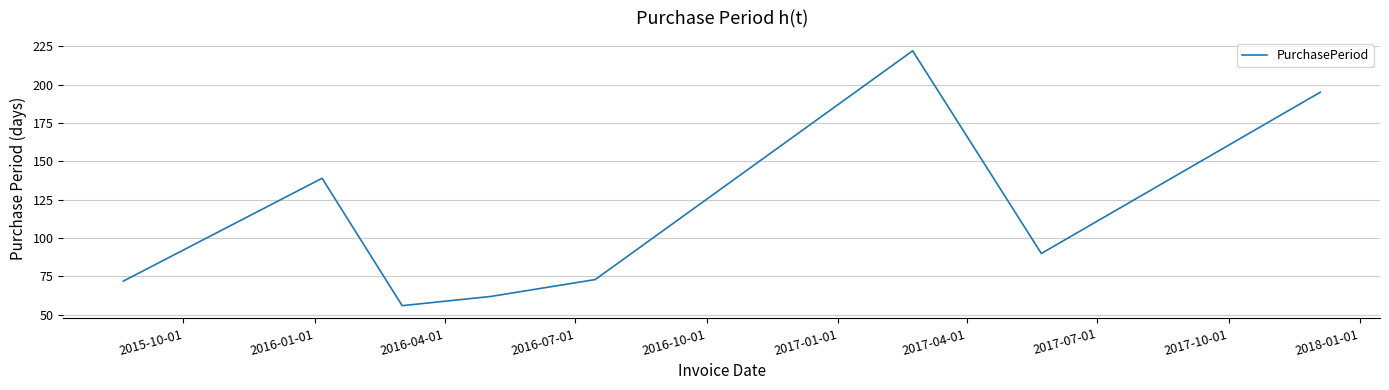

What is the difference between the maximum and minimum values?

166